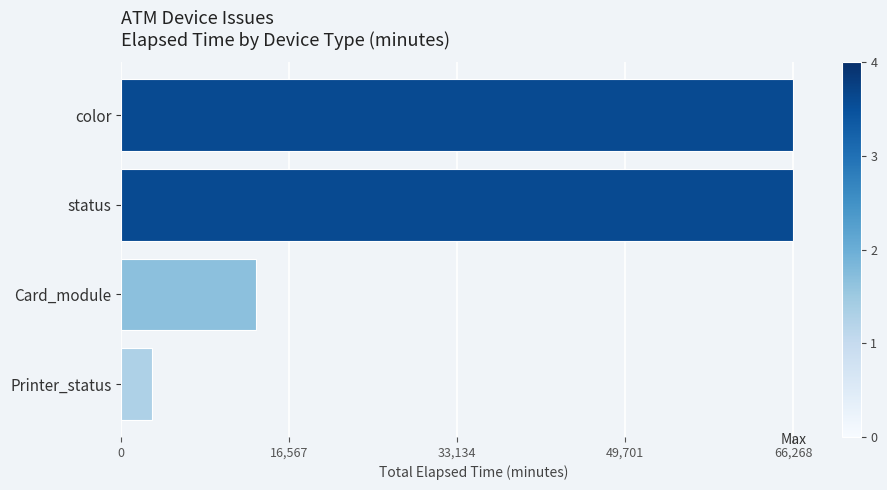

Reading bottom to top, what are all the values shown in this chart?

Printer_status=3088	Card_module=13329	status=66268	color=66268